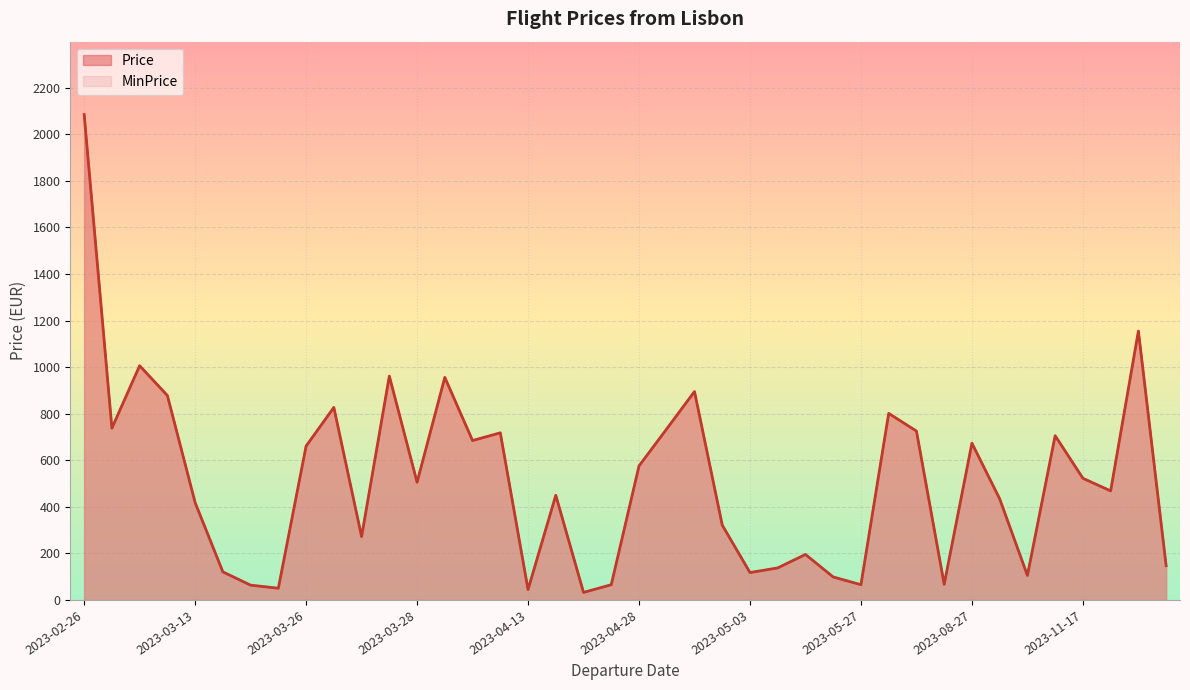

At which category is the sum across all series the highest?

2023-02-26